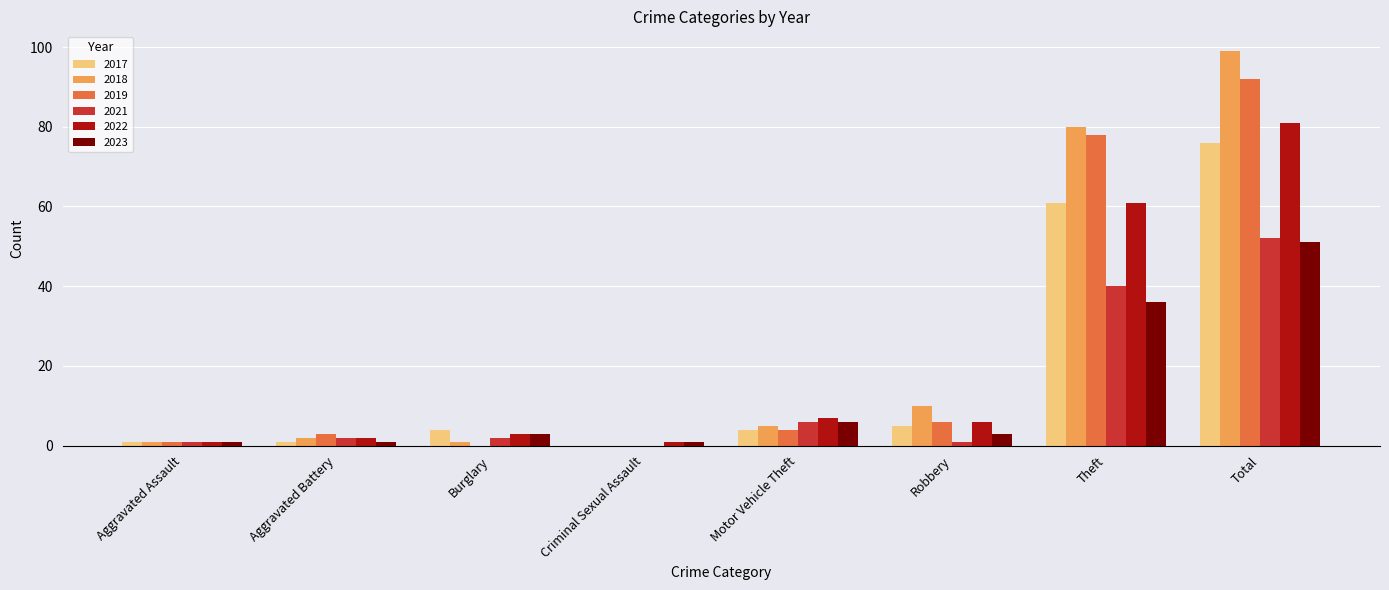

Are the bars grouped side by side (vs. stacked)?

Yes